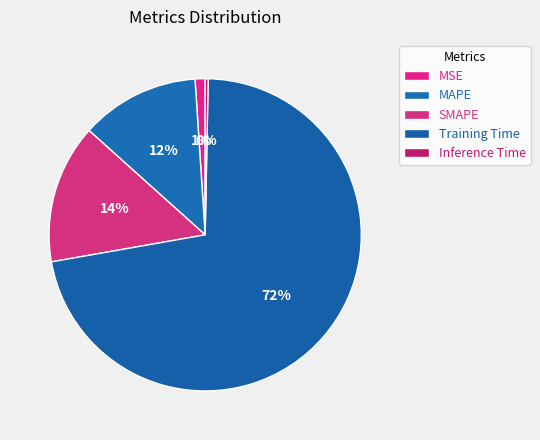

How many segments does this pie chart have?

5